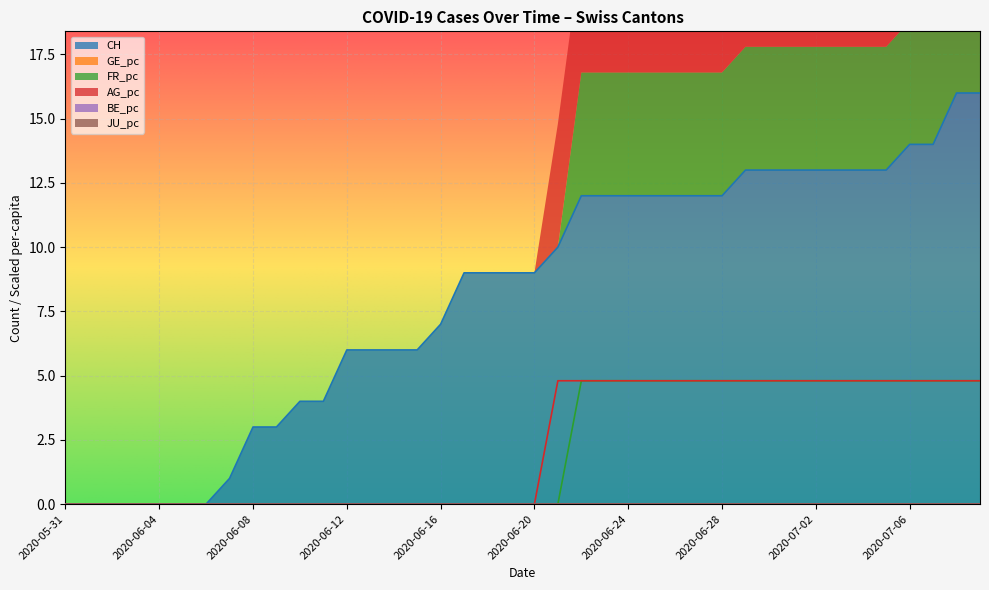

Is the value of FR_pc at 2020-06-19 greater than the value of CH at 2020-06-10?

No